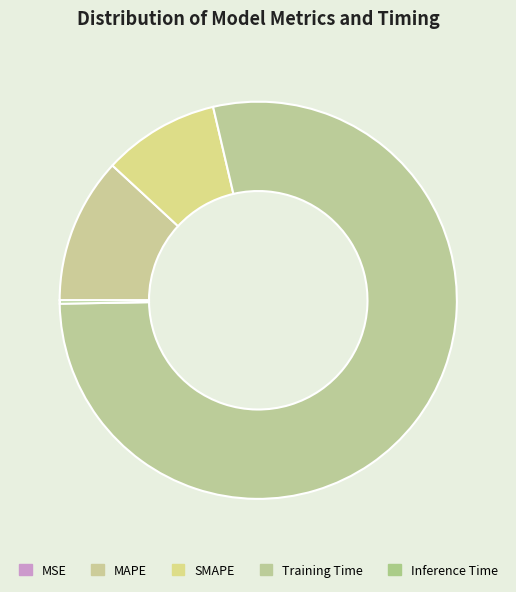

What is the smallest slice in the pie chart?

MSE